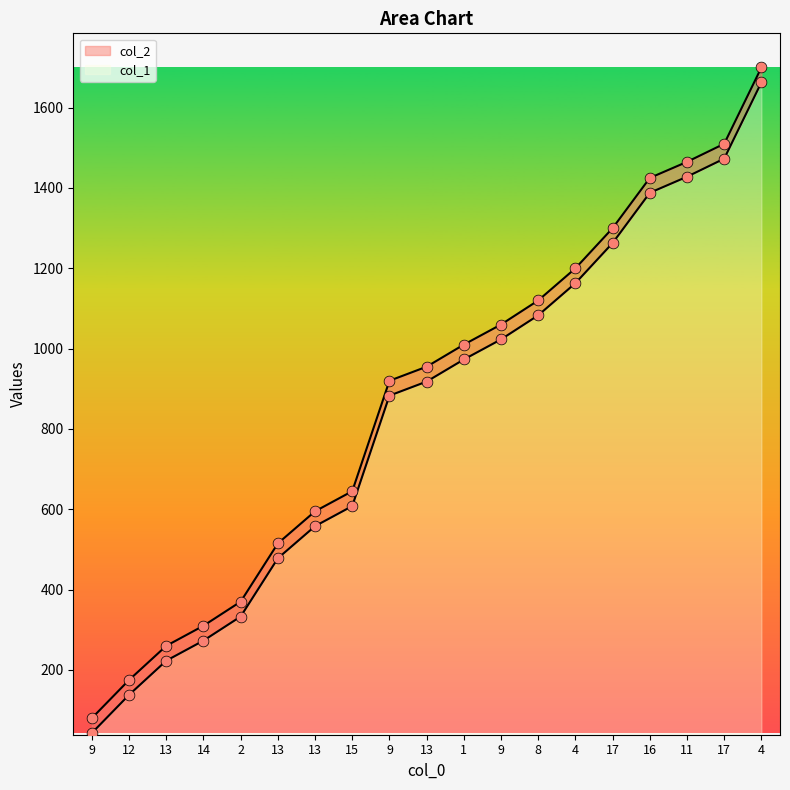

What is the total value across all series at 13?

483